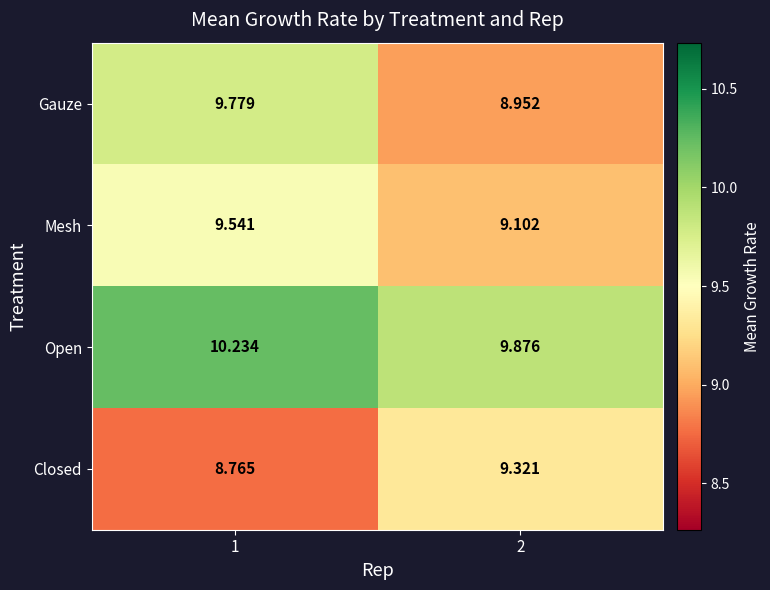

Which series has the largest range (max minus min)?

Gauze